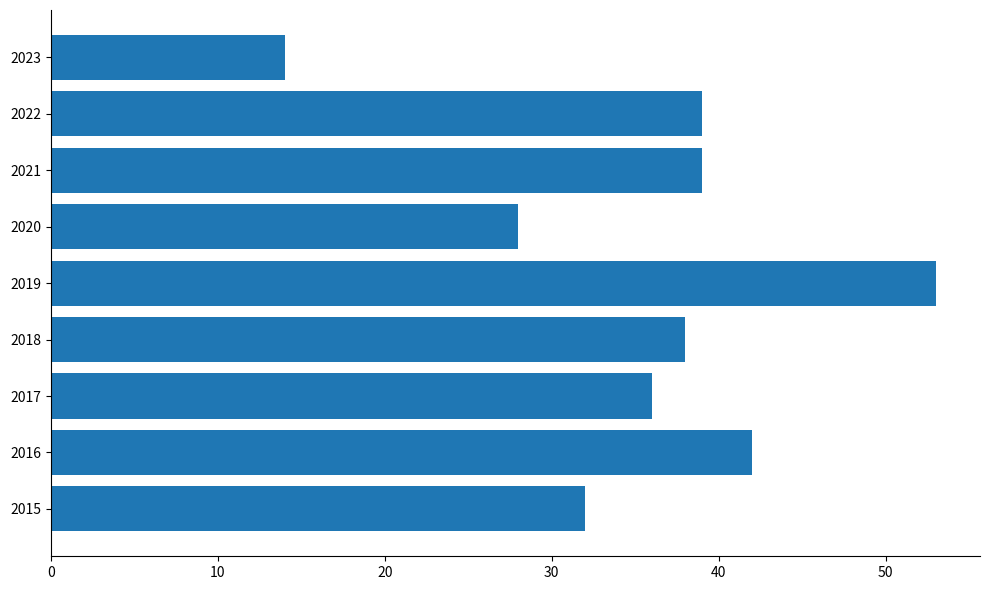

What value does the data have at 2018, to the nearest 10?

40